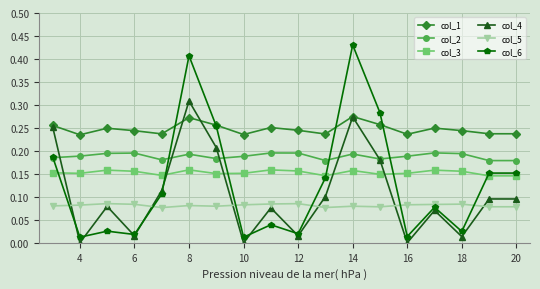

True or false: col_6 has more than 0 interior local peaks.

True